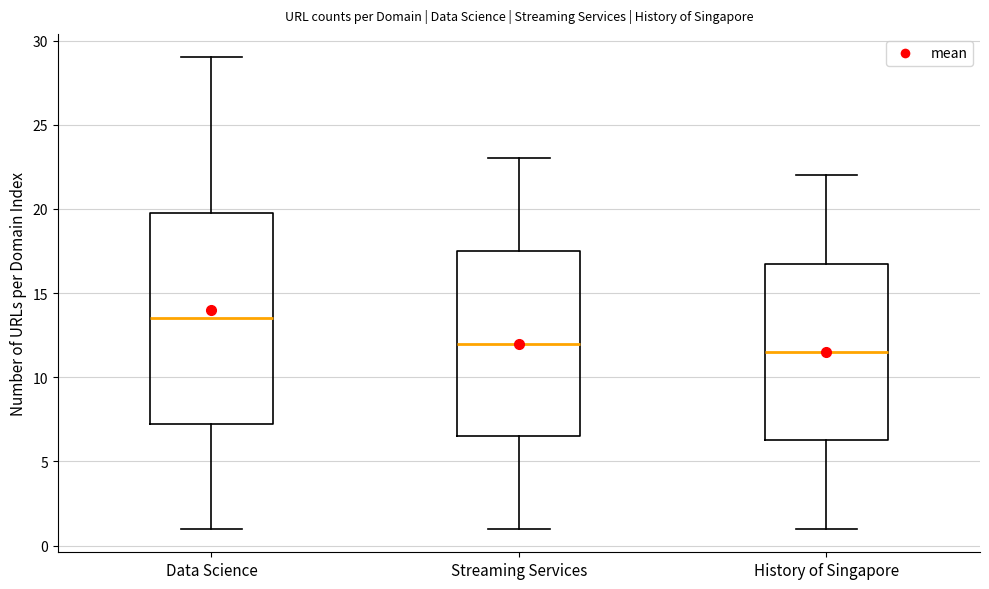

Which box has the lowest median line?

History of Singapore